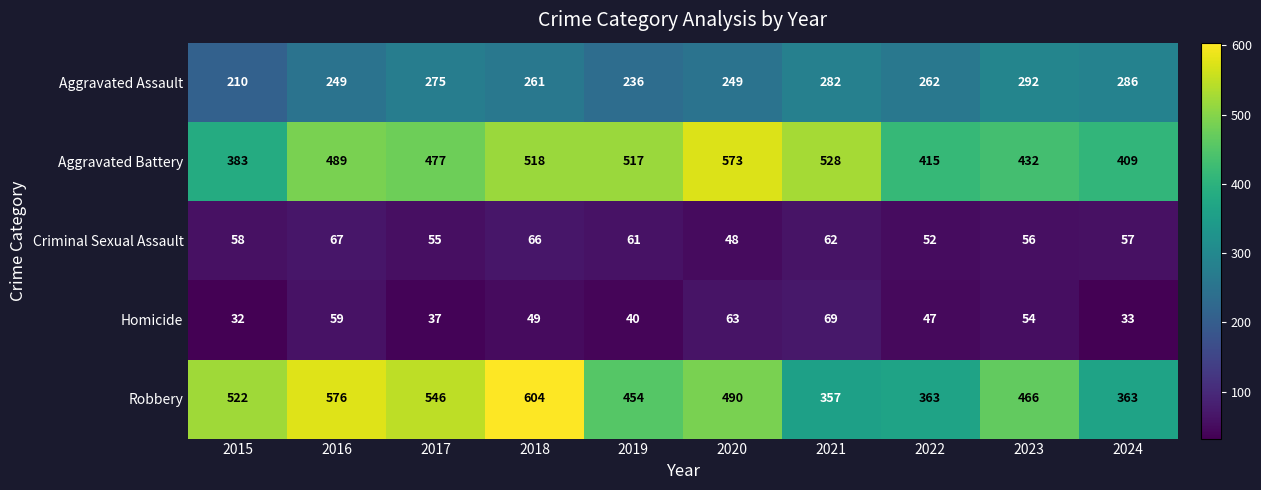

What is the total value across all series at 2018?

1498